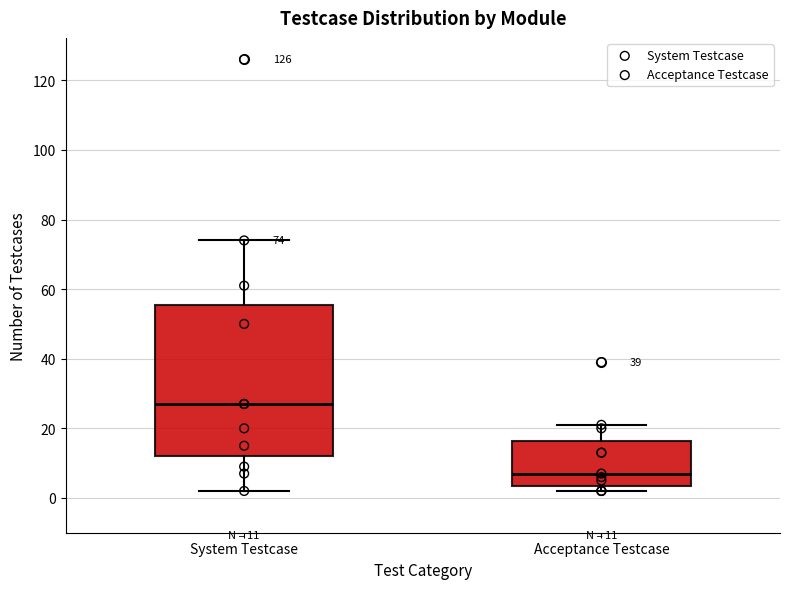

Which box is the tallest, from its lower edge to its upper edge?

System Testcase